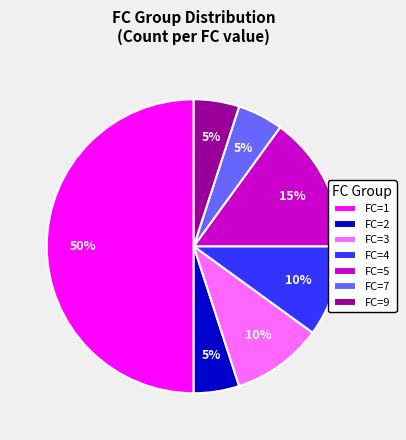

How many segments does this pie chart have?

7